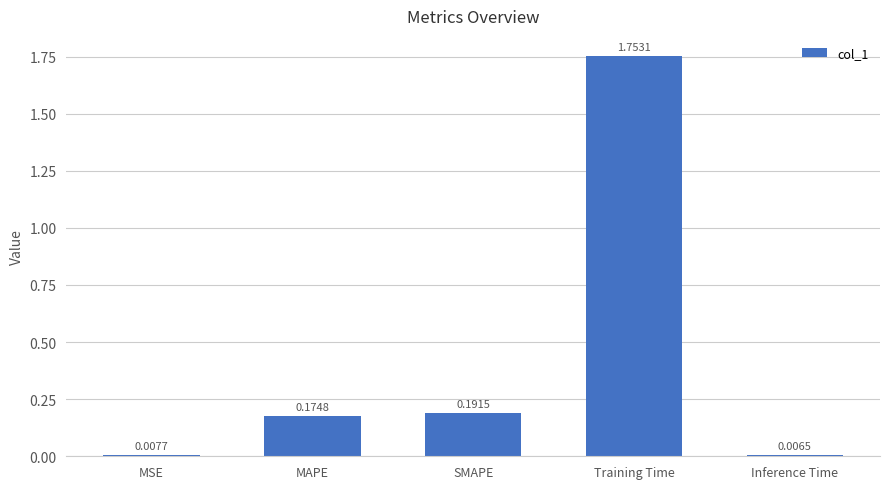

The chart shows a value of 2.3 at Training Time. True or false?

False